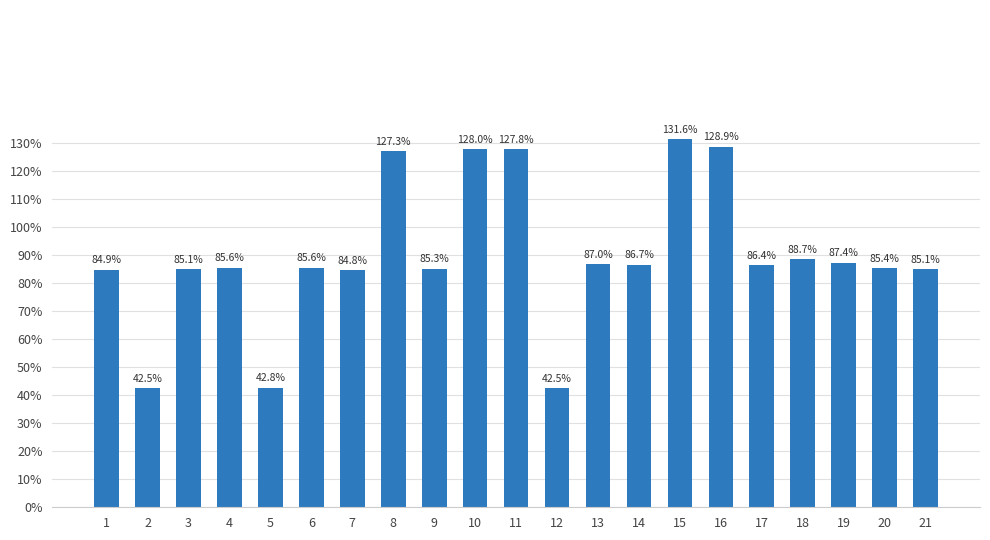

What is the minimum value shown in the chart?

0.4